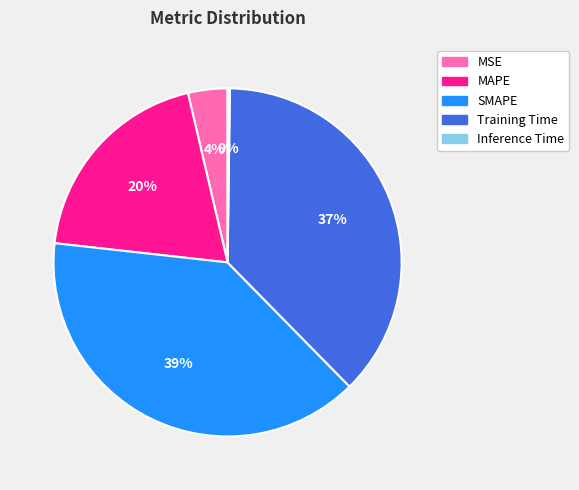

What percentage is the SMAPE slice, to the nearest percent?

39%